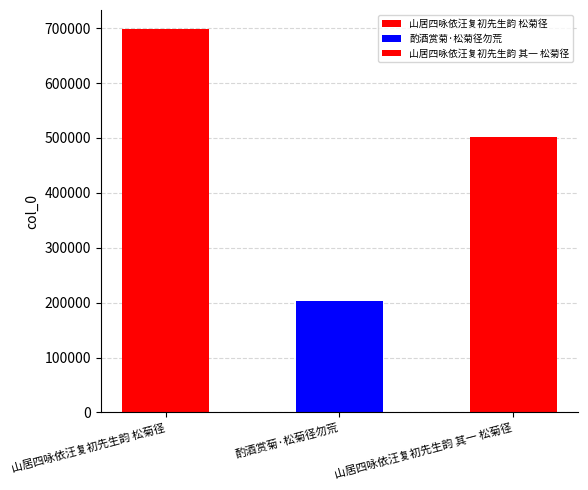

List the labels in order of value, smallest first.

酌酒赏菊·松菊径勿荒, 山居四咏依汪复初先生韵 其一 松菊径, 山居四咏依汪复初先生韵 松菊径